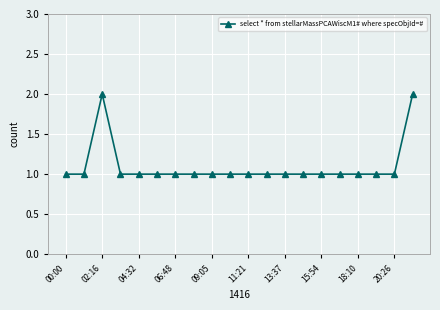

What is the sum of all values?

22